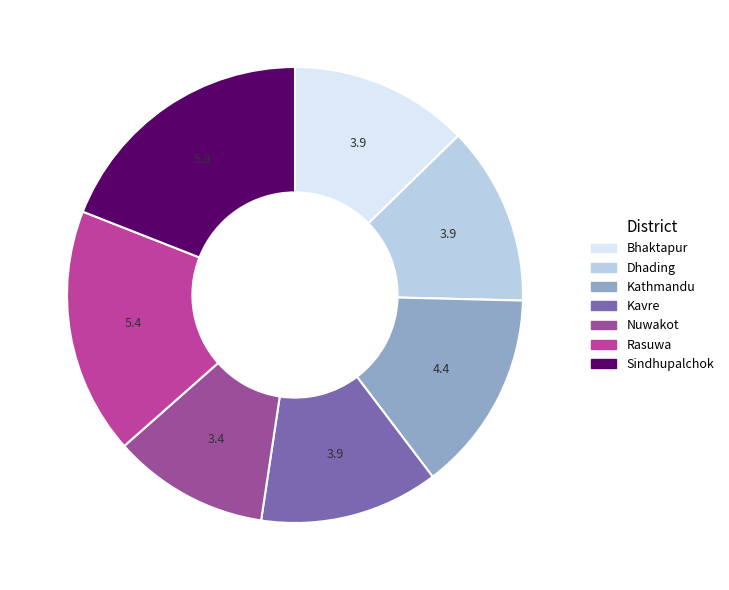

Is there a majority slice in this chart?

No